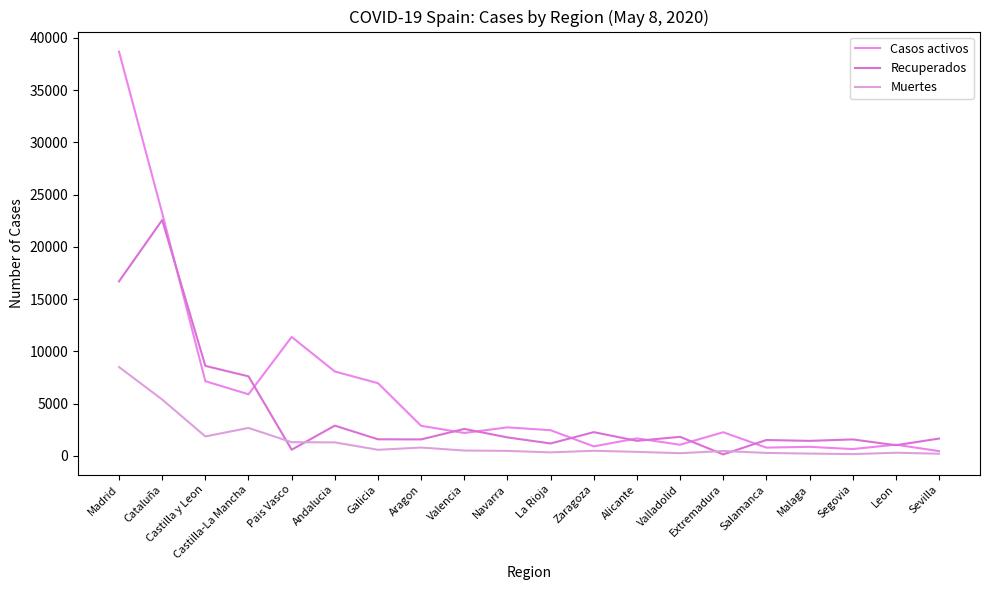

Is it true that Recuperados equals 22565 at Cataluña?

True